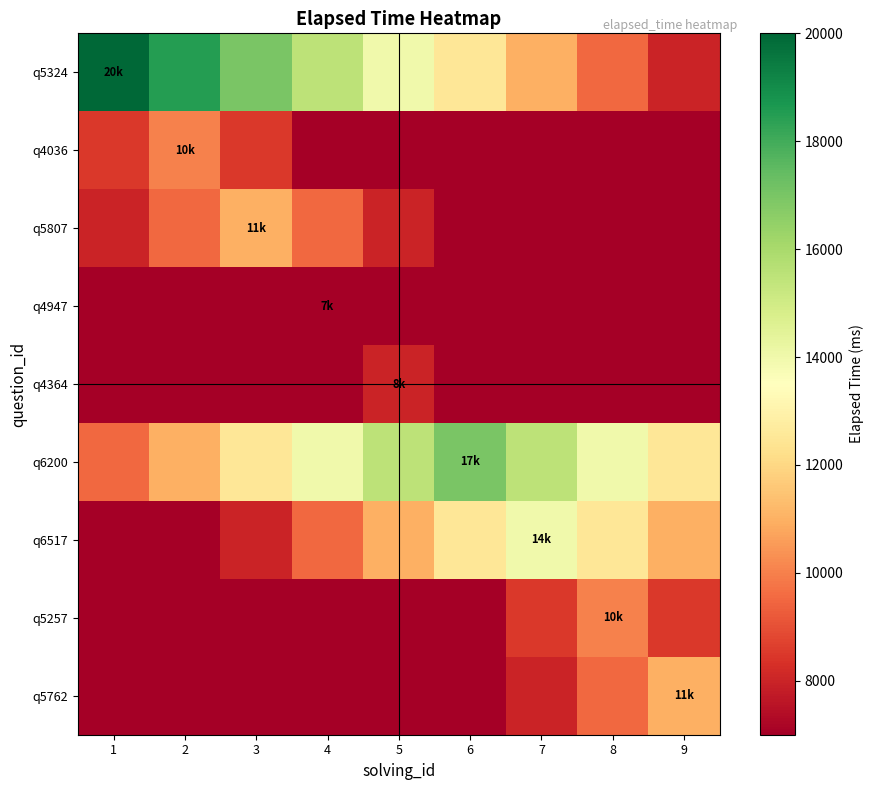

What is the minimum value shown in the chart?

7000